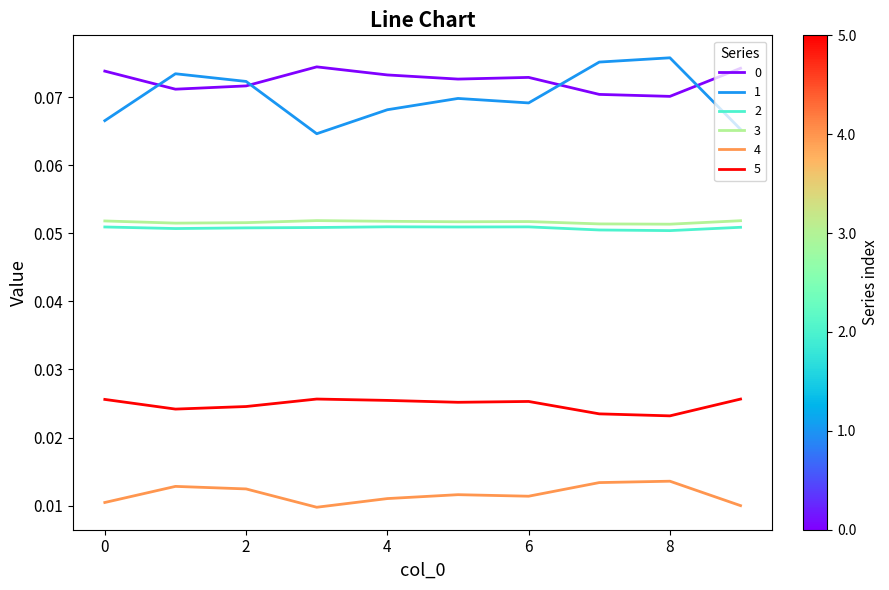

True or false: 4 and 5 cross at least once.

False